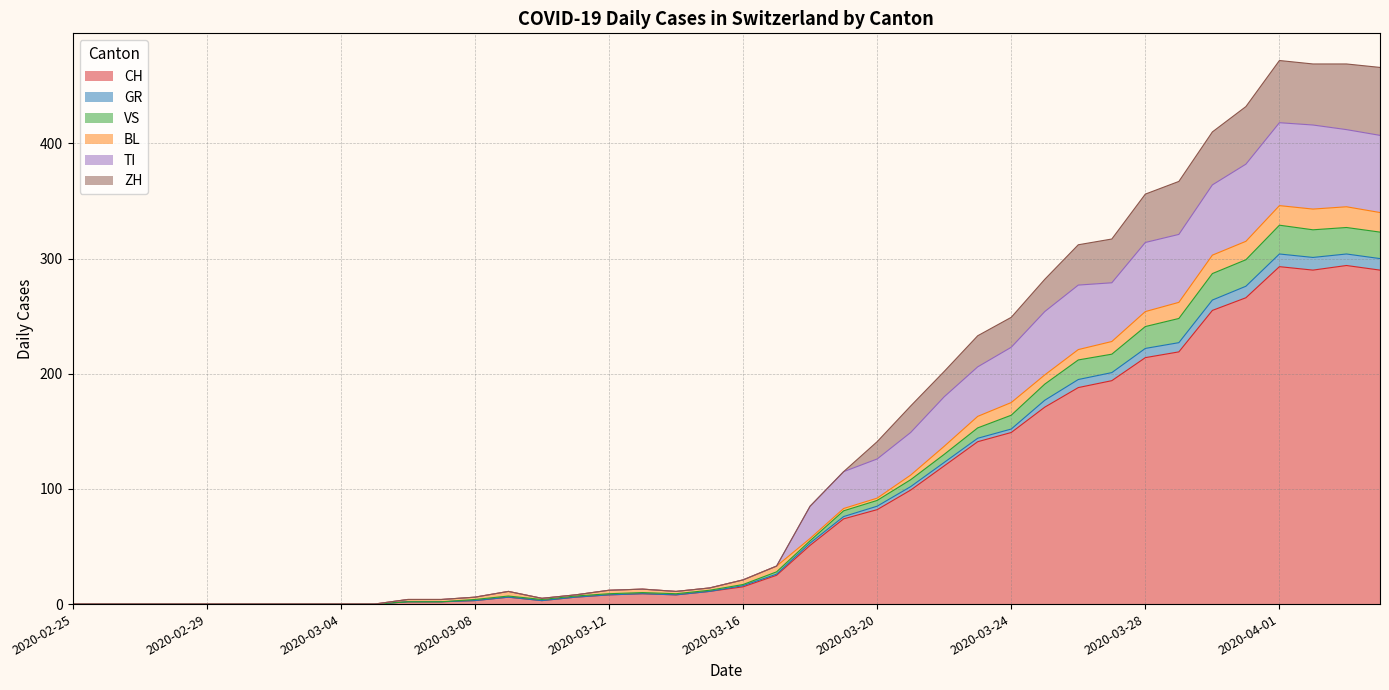

What value does the ZH series have at 2020-03-29, to the nearest 50?

350